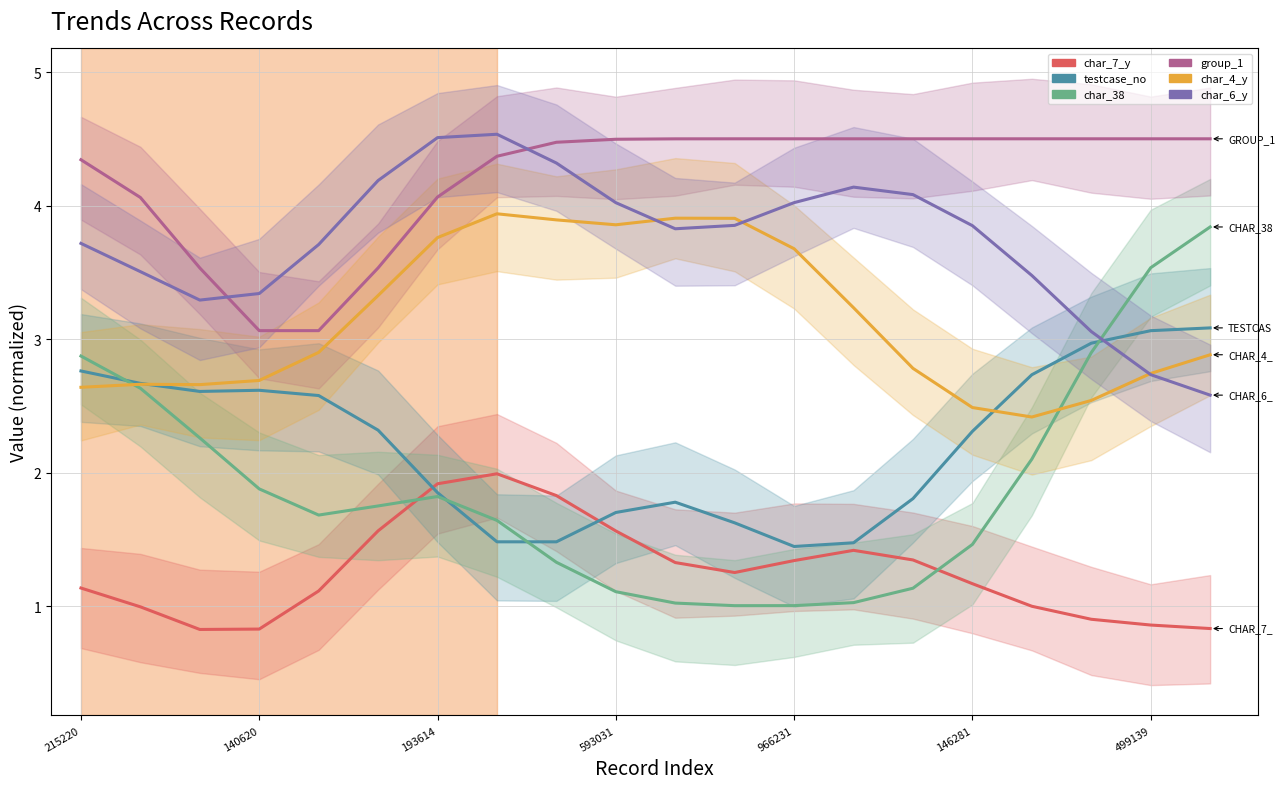

Which category has the lowest value in the char_4_y series?

16